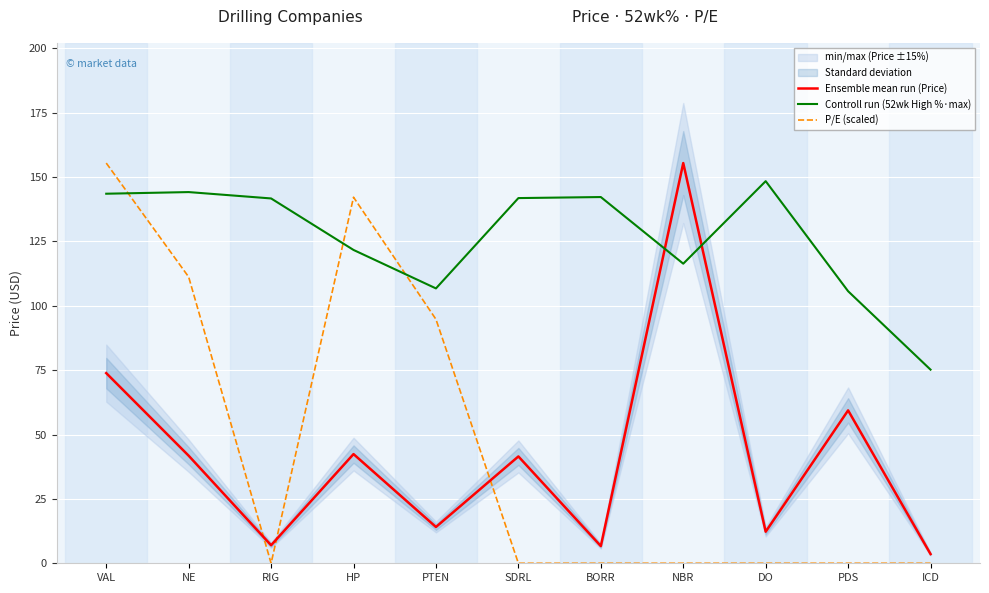

Between ICD and HP, which is larger?

HP